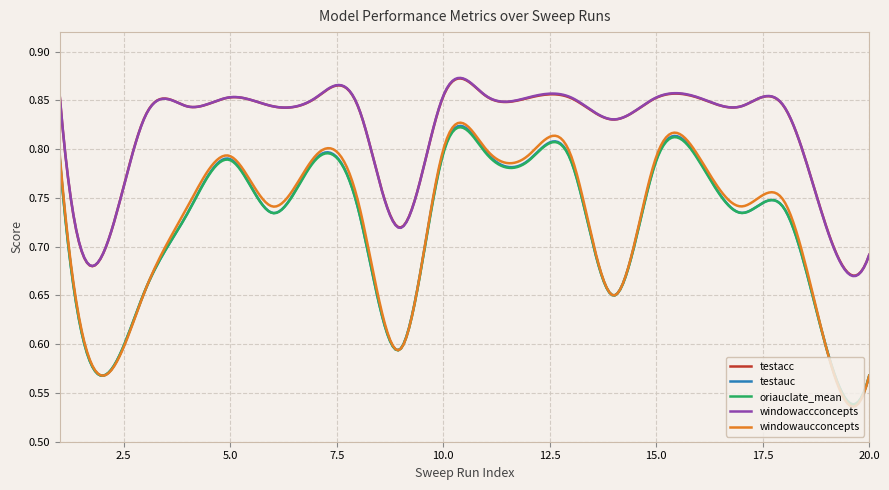

True or false: oriauclate_mean and testacc cross at least once.

False